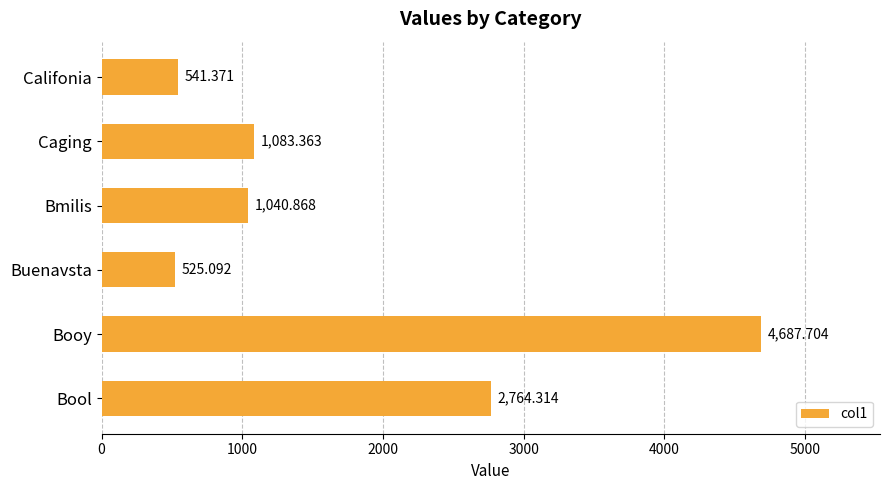

What is the label of the 4th bar from the bottom?

Bmilis